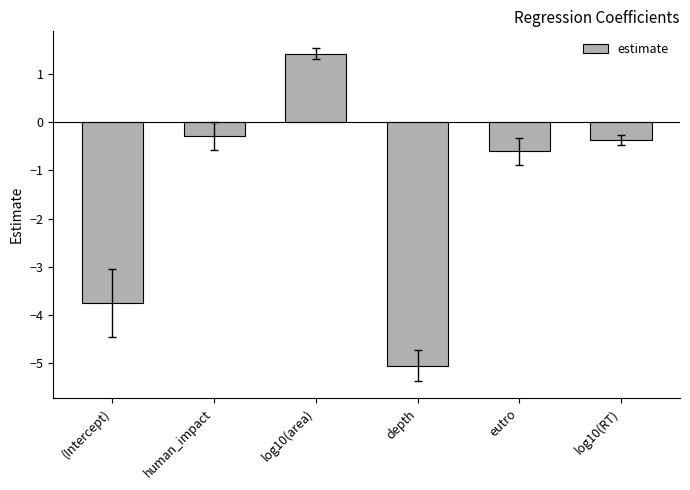

Reading left to right, list all the values displayed in this chart.

-3.7	-0.3	1.4	-5.1	-0.6	-0.4